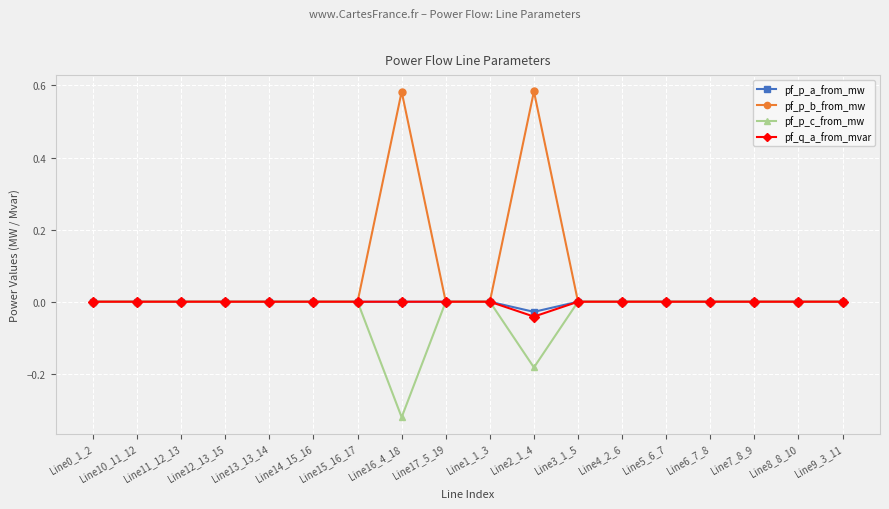

Between Line16_4_18 and Line5_6_7, which series saw the biggest shift?

pf_p_b_from_mw